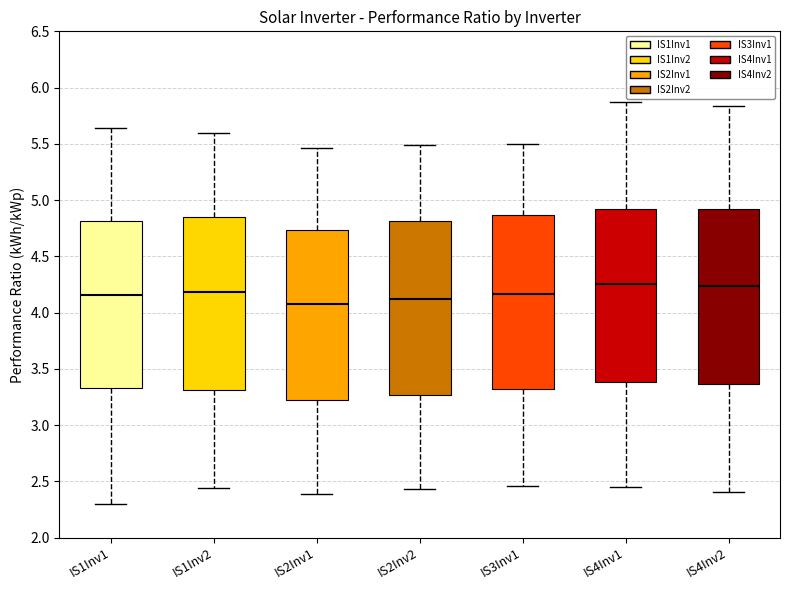

Where does the median line of the box for IS4Inv1 sit on the y-axis? The values are not printed on the chart, so give them approximately, as read against the axis.

4.25